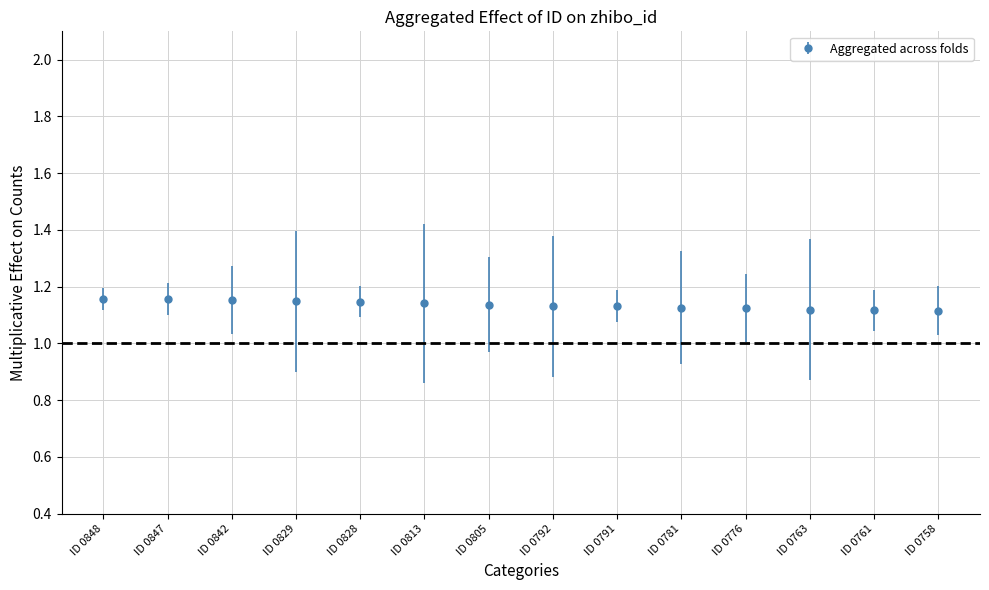

What is the ratio of the value at ID 0813 to the value at ID 0758?

1.0